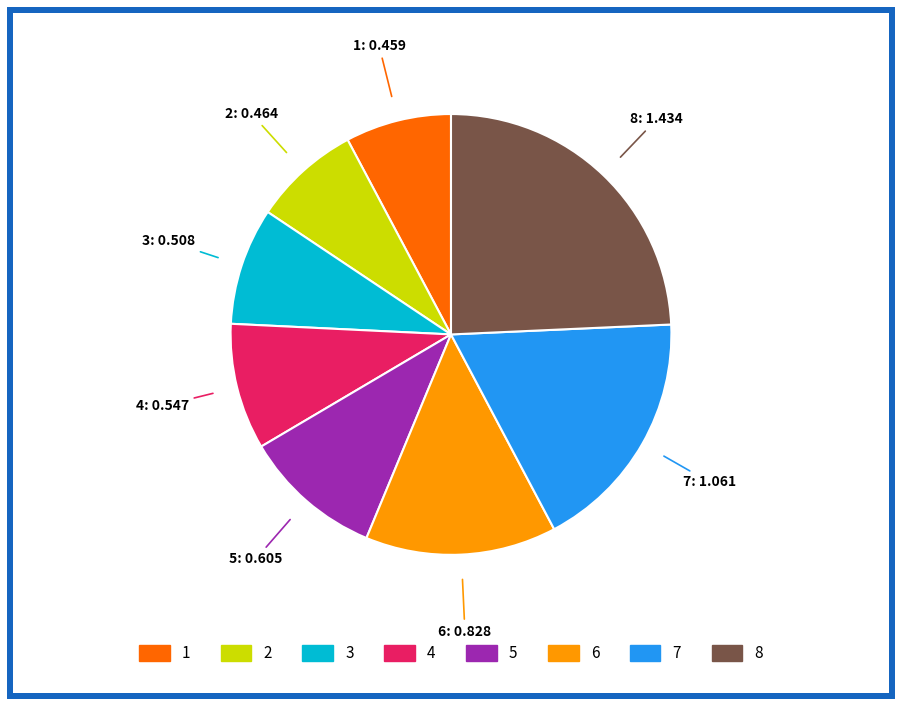

Does any single category account for the majority?

No